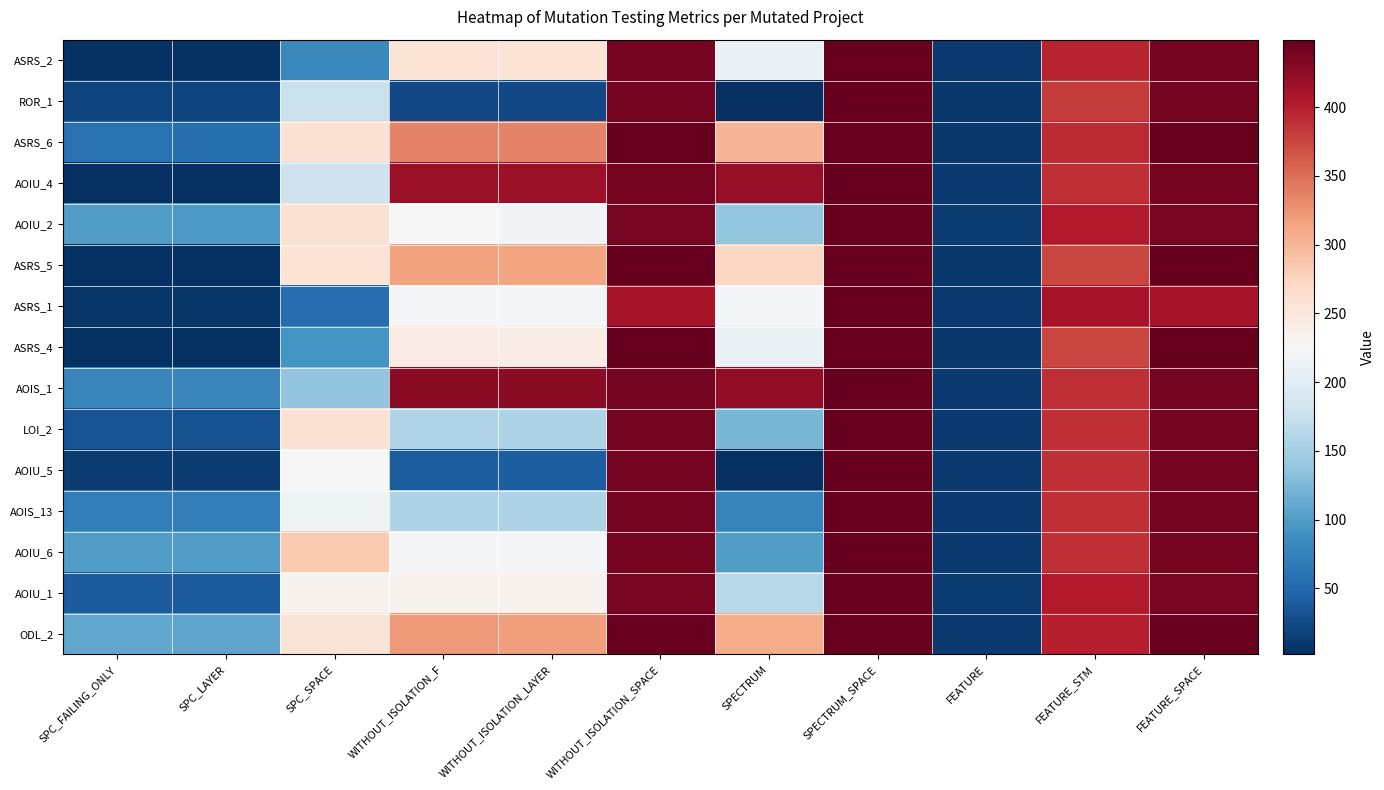

Between WITHOUT_ISOLATION_SPACE and FEATURE_STM, which series saw the biggest shift?

ASRS_5